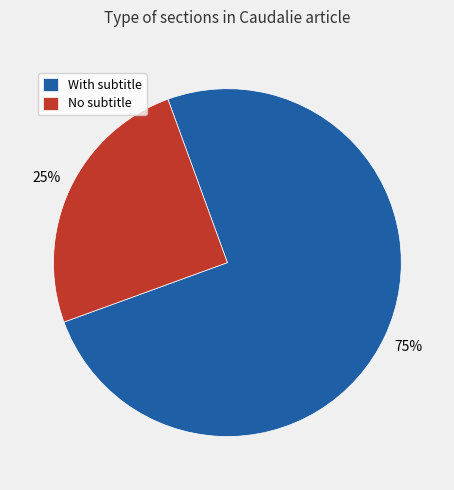

Is it true that With subtitle is 75% of the pie?

True